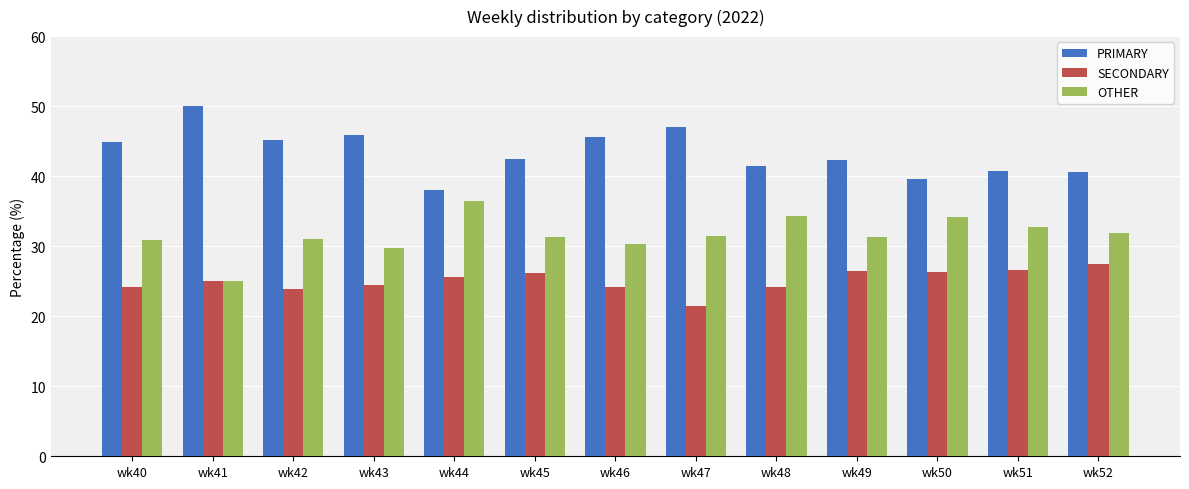

What is the approximate value of SECONDARY at wk51?

26.5